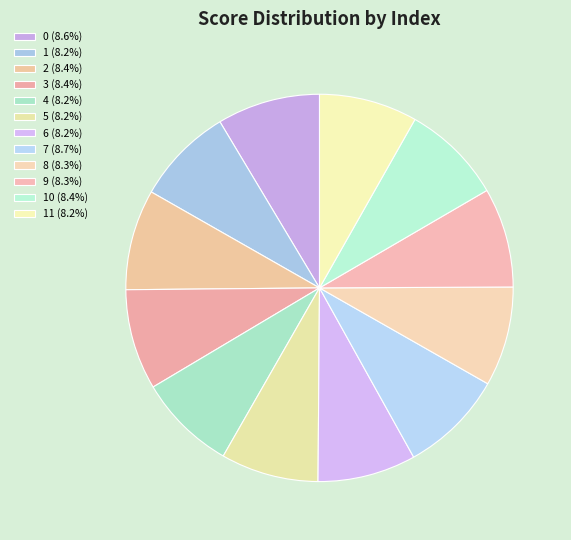

How many slices are in this pie chart?

12